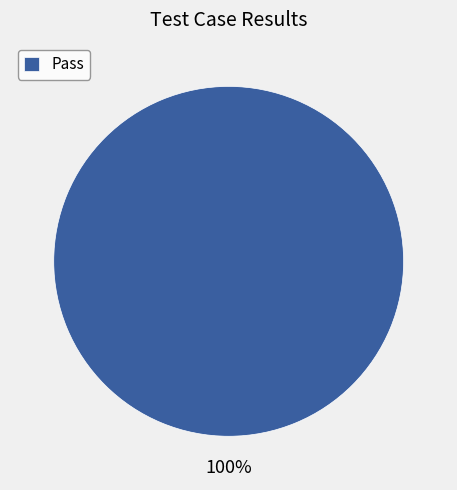

How many slices are in this pie chart?

1